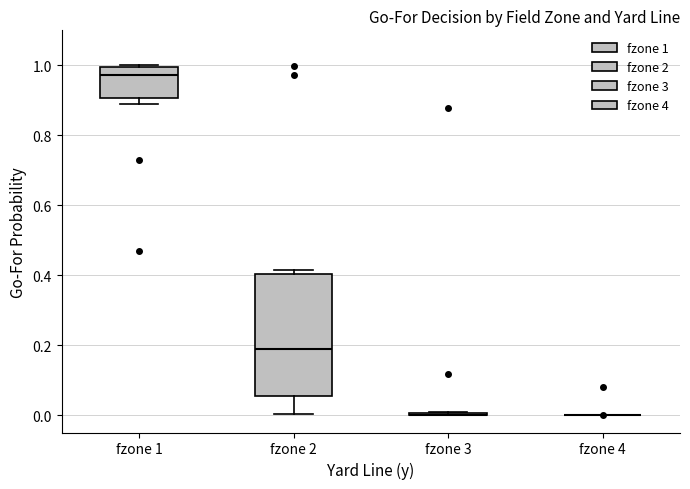

Where is the upper edge of the box for fzone 2 on the y-axis? The values are not printed on the chart, so give them approximately, as read against the axis.

0.40